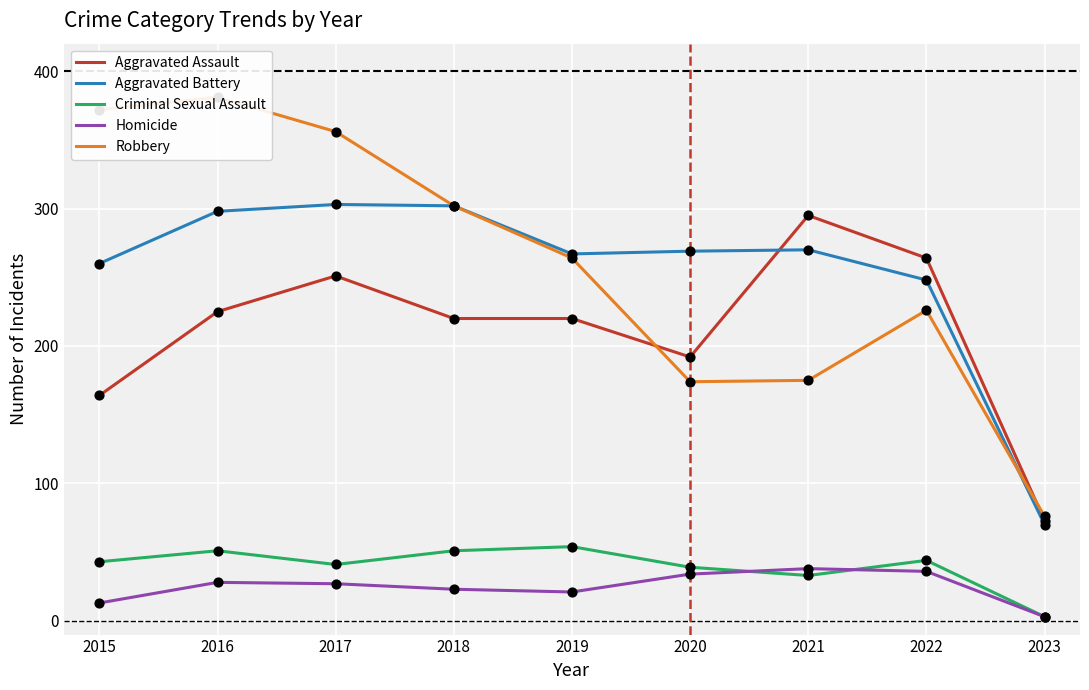

What are all the series names shown in the legend?

Aggravated Assault, Aggravated Battery, Criminal Sexual Assault, Homicide, Robbery